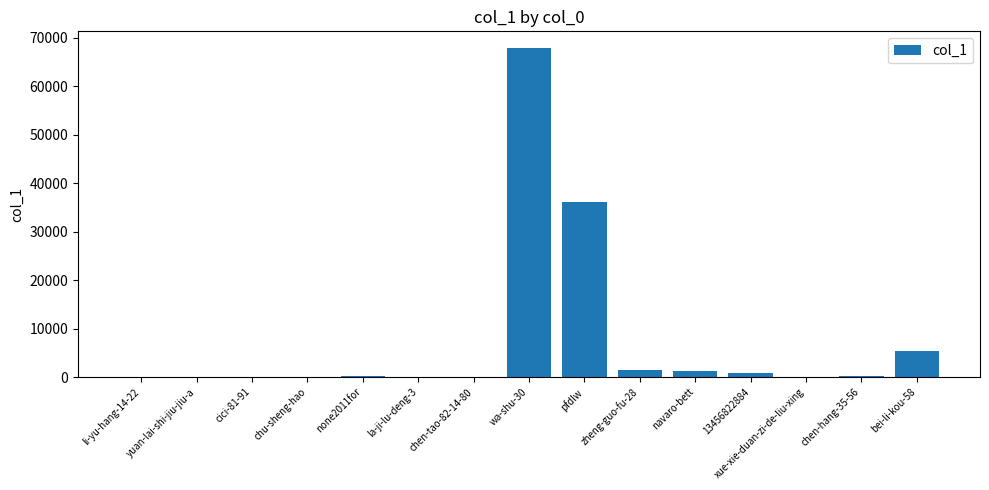

What is the greatest value displayed?

67944